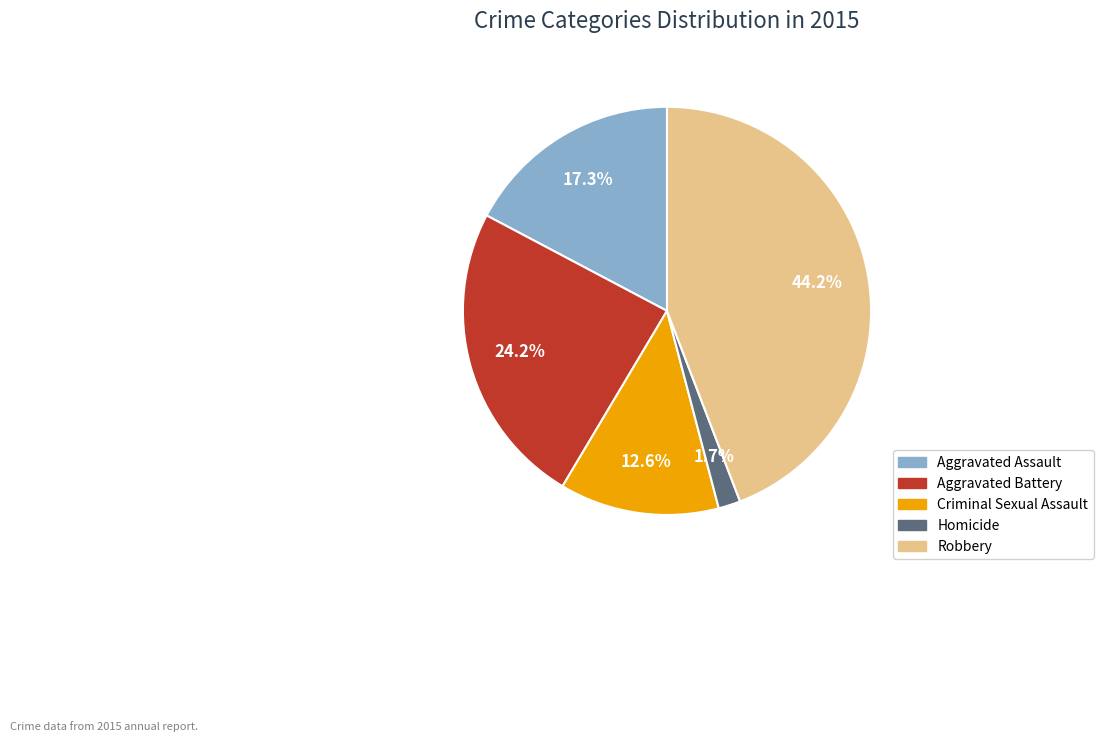

To the nearest percent, what is the difference between the Aggravated Assault and Aggravated Battery slice percentages?

7%